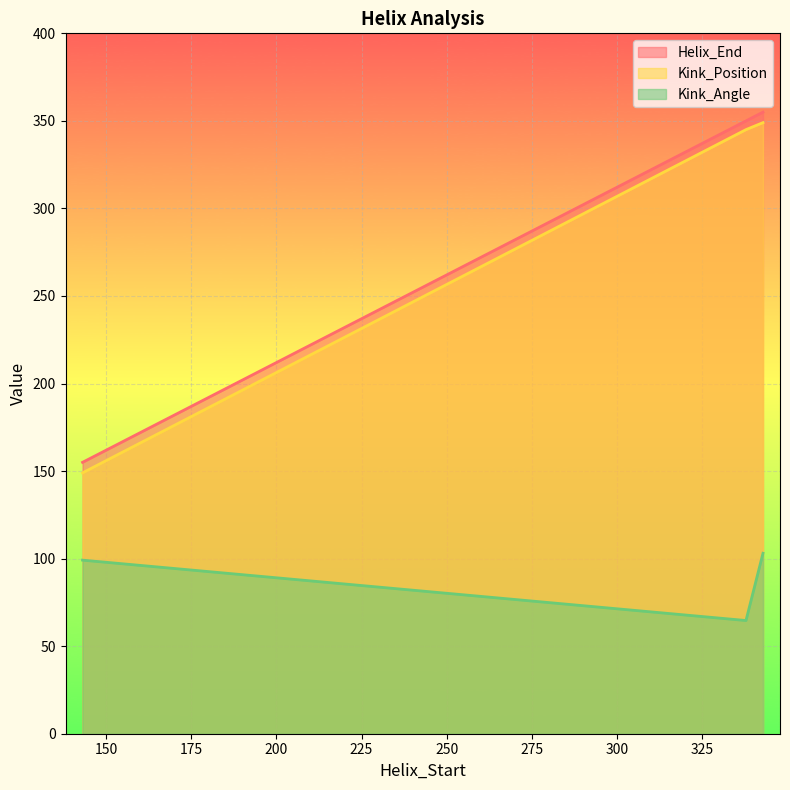

Which series has the largest range (max minus min)?

Helix_End